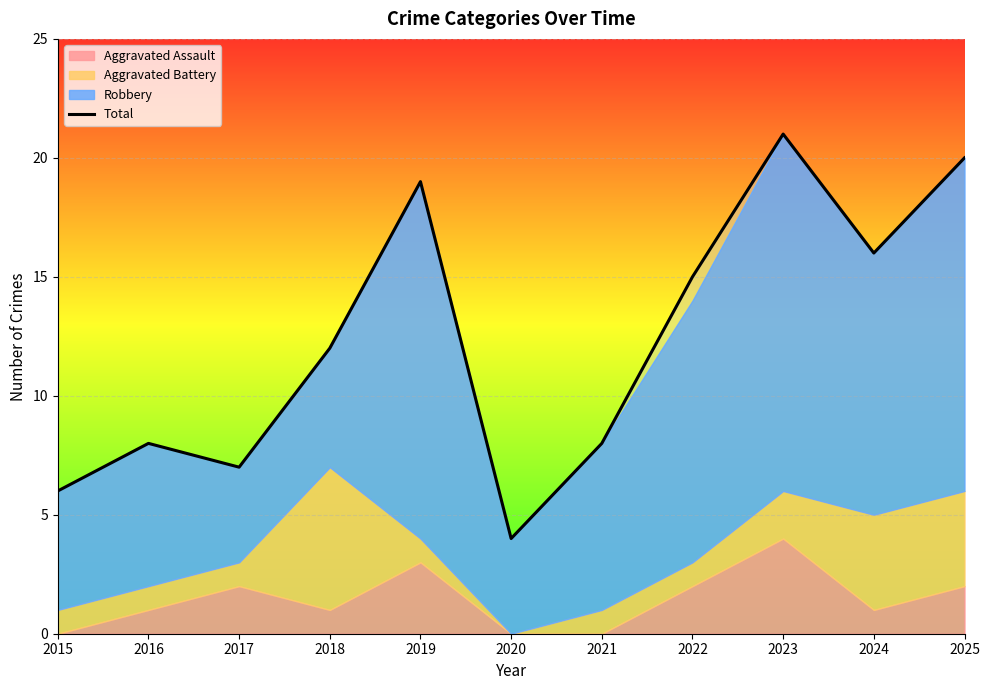

List the labels in order of value, smallest first.

2020, 2015, 2017, 2016, 2021, 2018, 2022, 2024, 2019, 2025, 2023